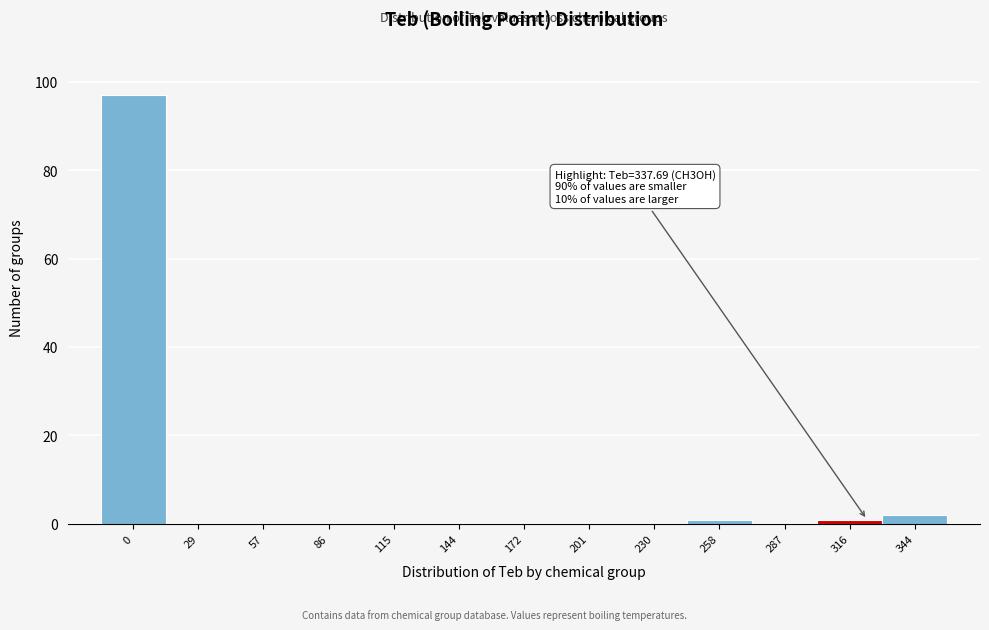

Reading left to right, extract all data points from this chart.

0=97	29=0	57=0	86=0	115=0	144=0	172=0	201=0	230=0	258=1	287=0	316=1	344=2